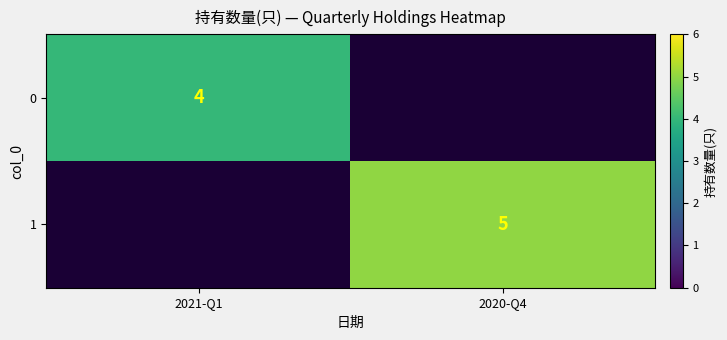

Is it true that 0 equals 7.0 at 2021-Q1?

False